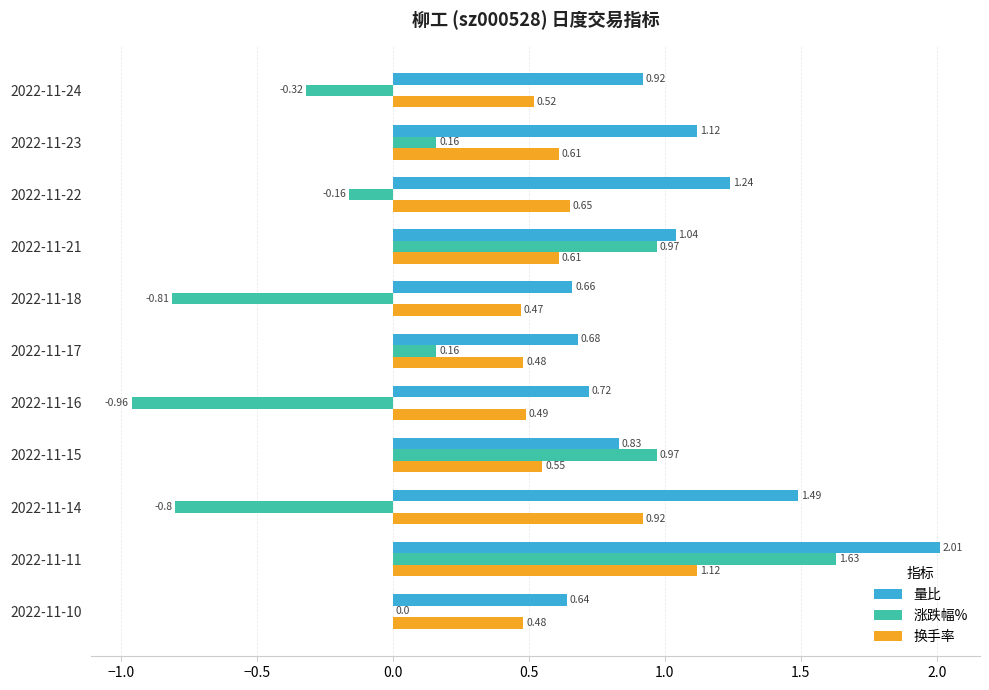

Between 2022-11-16 and 2022-11-10, which series saw the biggest shift?

涨跌幅%